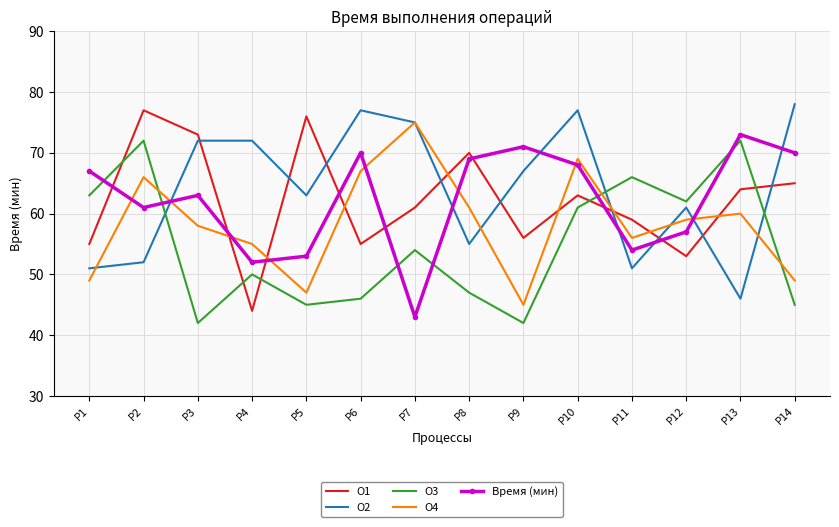

Reading right to left, what are all the values shown in this chart?

O1: P14=65	P13=64	P12=53	P11=59	P10=63	P9=56	P8=70	P7=61	P6=55	P5=76	P4=44	P3=73	P2=77	P1=55
O2: P14=78	P13=46	P12=61	P11=51	P10=77	P9=67	P8=55	P7=75	P6=77	P5=63	P4=72	P3=72	P2=52	P1=51
O3: P14=45	P13=72	P12=62	P11=66	P10=61	P9=42	P8=47	P7=54	P6=46	P5=45	P4=50	P3=42	P2=72	P1=63
O4: P14=49	P13=60	P12=59	P11=56	P10=69	P9=45	P8=61	P7=75	P6=67	P5=47	P4=55	P3=58	P2=66	P1=49
Время (мин): P14=70	P13=73	P12=57	P11=54	P10=68	P9=71	P8=69	P7=43	P6=70	P5=53	P4=52	P3=63	P2=61	P1=67